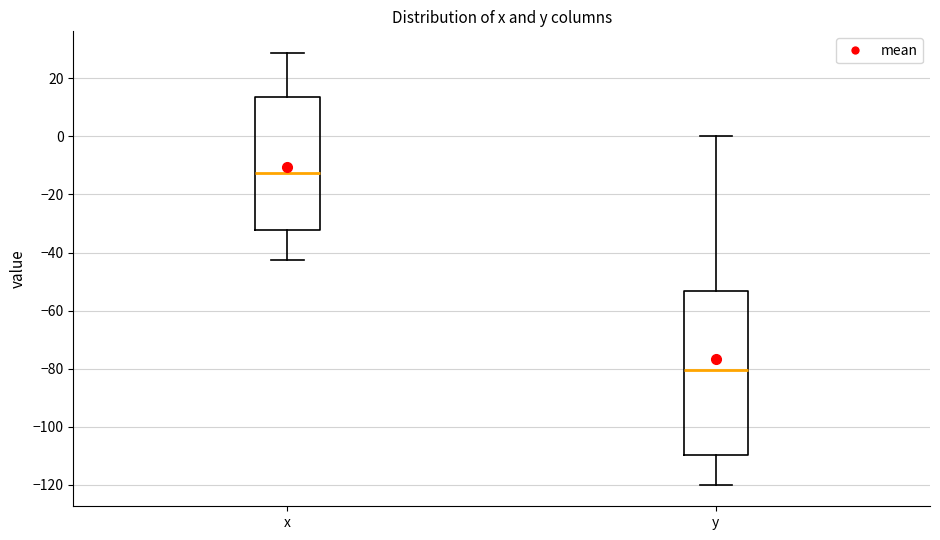

Where is the lower edge of the box for x on the y-axis? The values are not printed on the chart, so give them approximately, as read against the axis.

-32